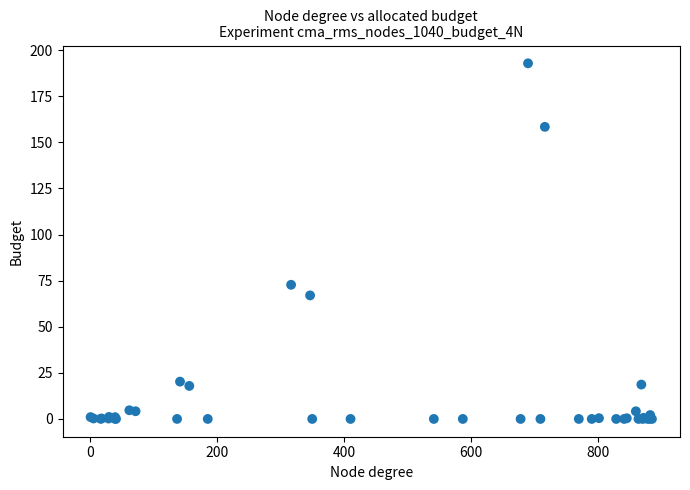

What Y value in the scatter plot is closest to 96?

72.8